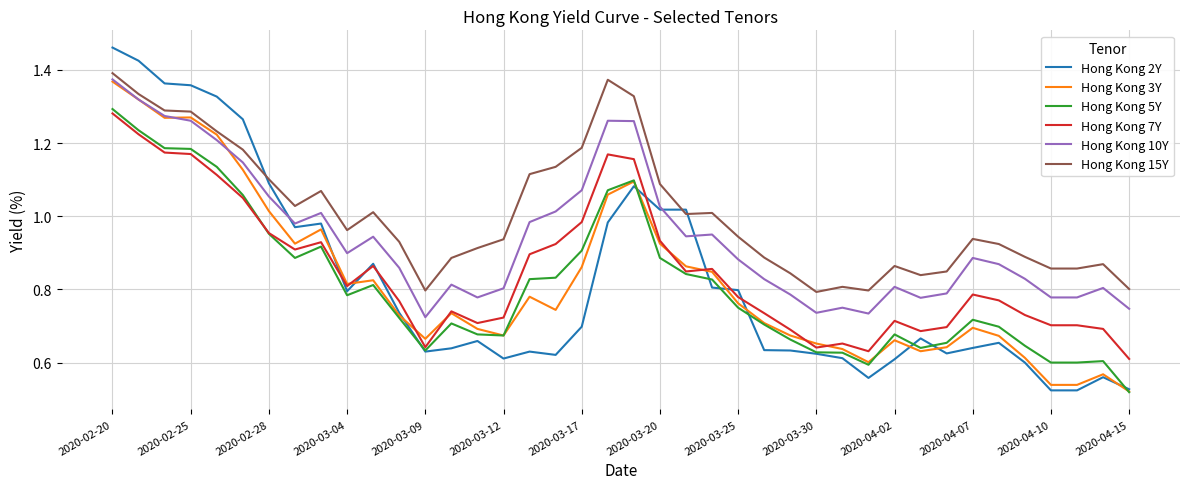

Which series has the largest range (max minus min)?

Hong Kong 2Y